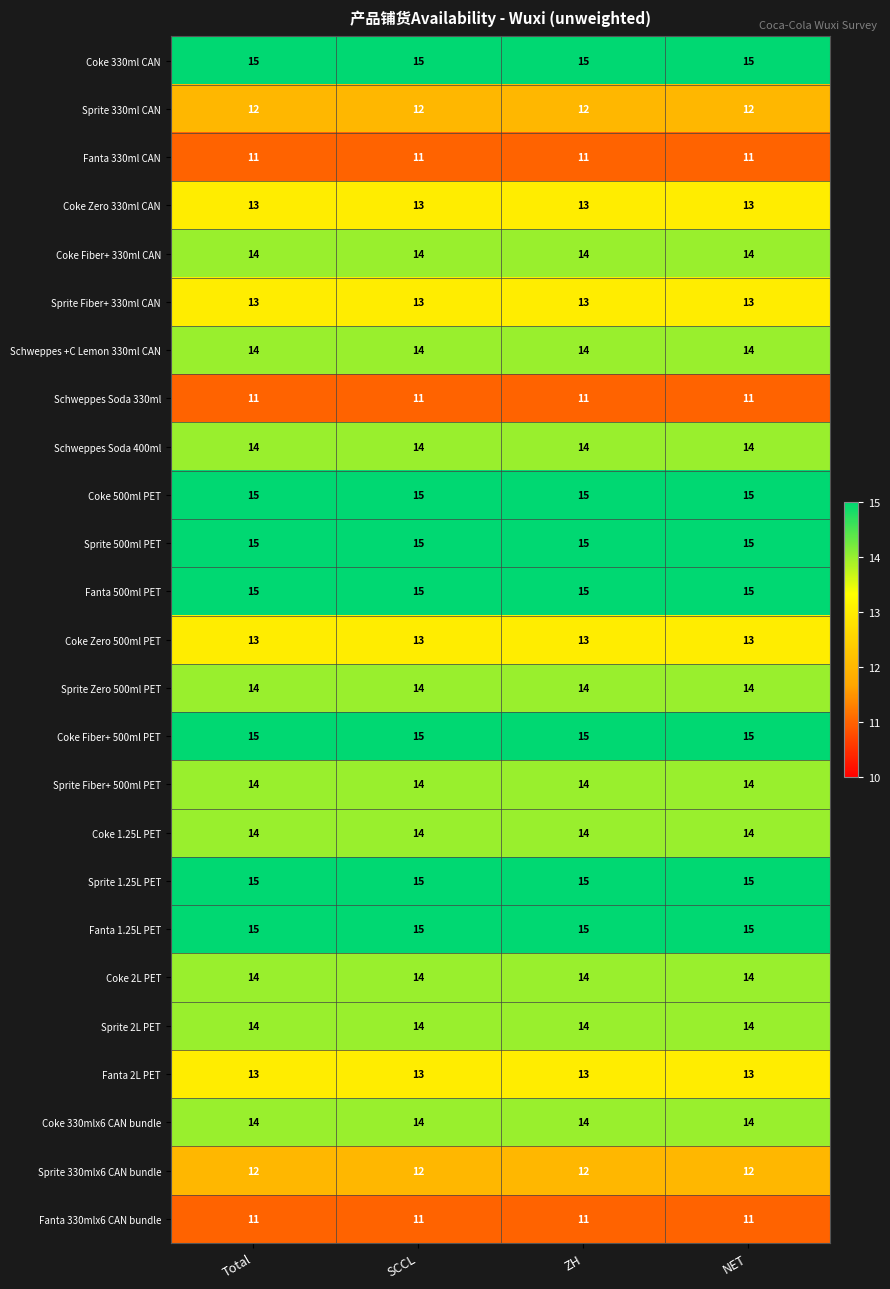

What is the greatest value displayed?

15